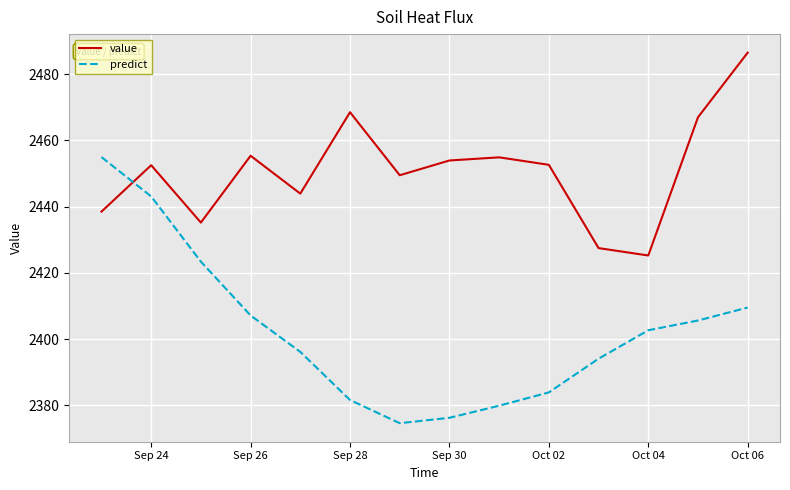

What are all the series names shown in the legend?

value, predict